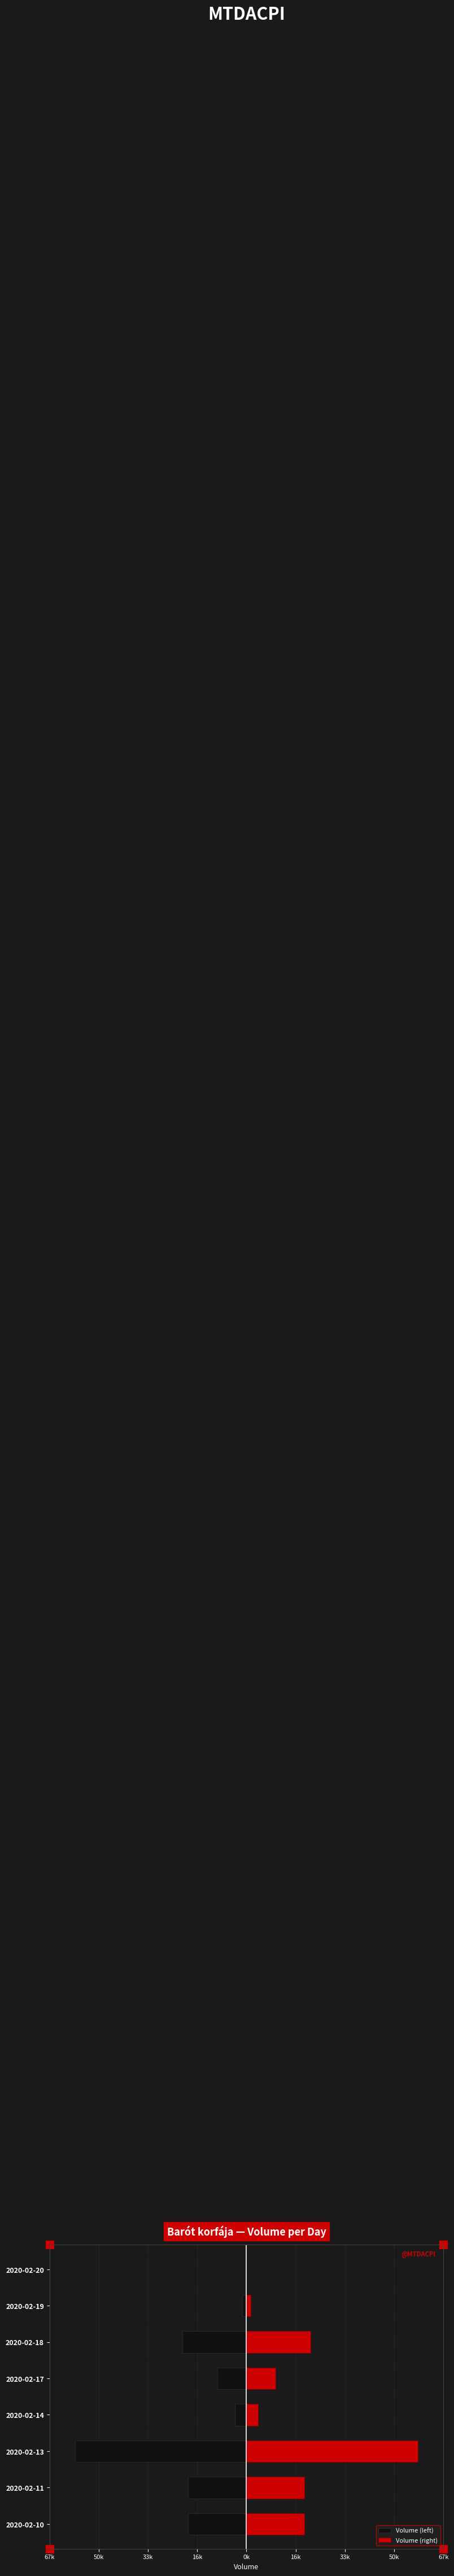

Which series has the largest total across all categories?

Volume (right)